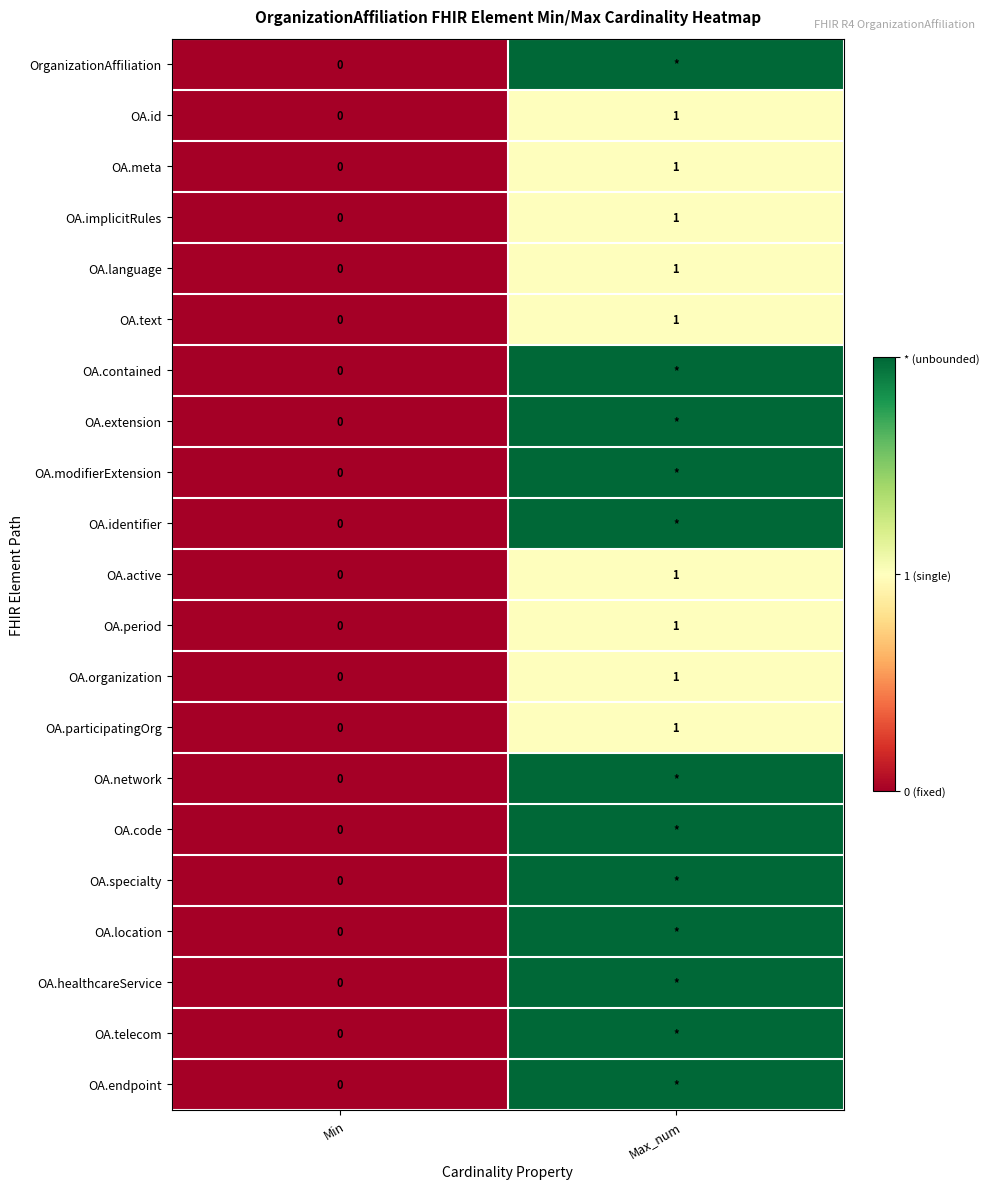

At which label is OA.id closest to 0?

Min